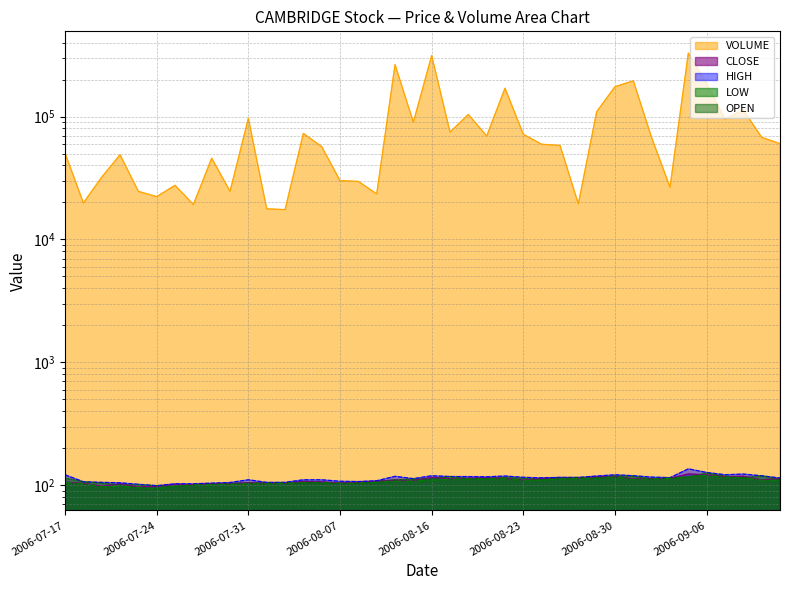

At which label does OPEN first exceed 112?

2006-07-17